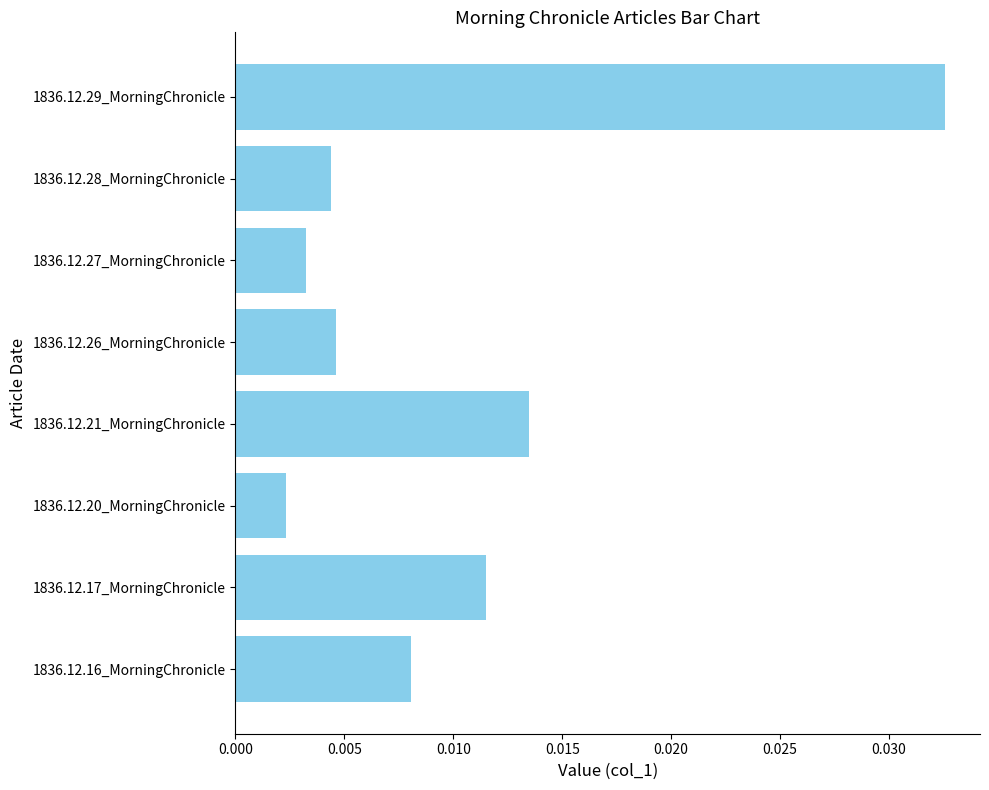

Which category has the lowest value across all series?

1836.12.20_MorningChronicle